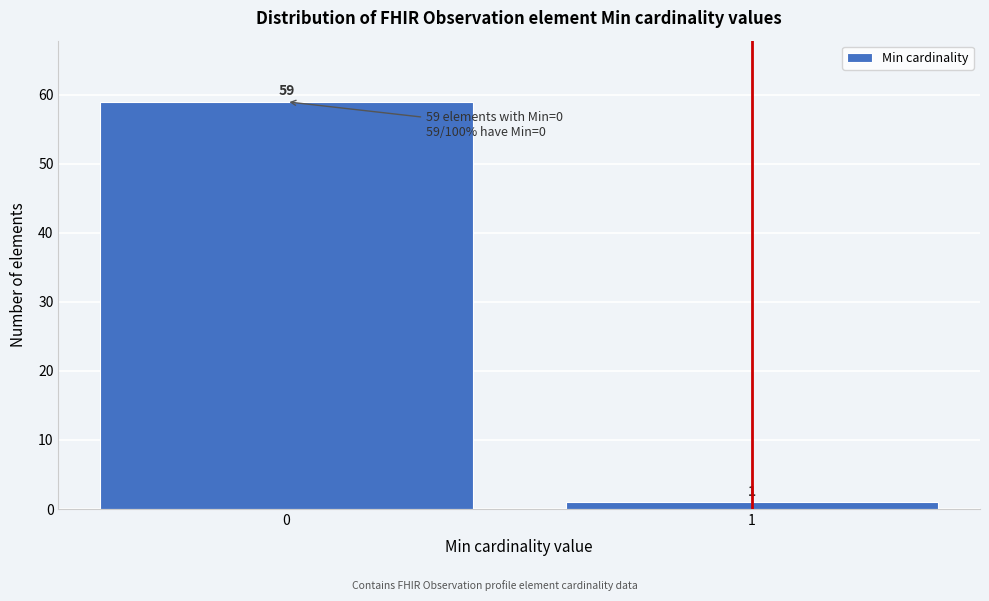

Reading left to right, what are all the values shown in this chart?

0=59	1=1